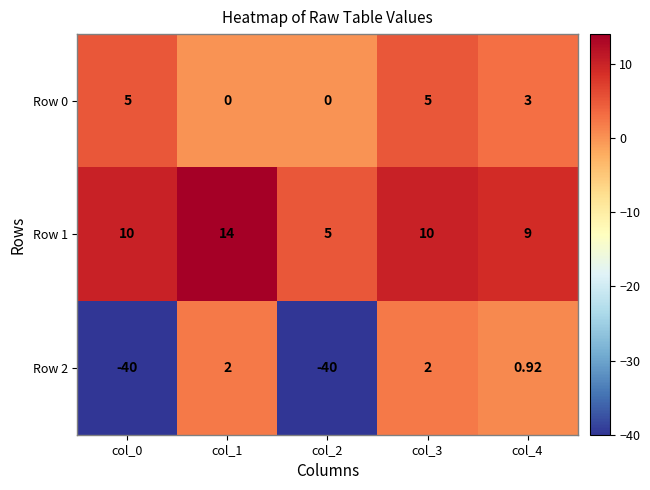

Which label corresponds to the largest value in the chart?

col_1